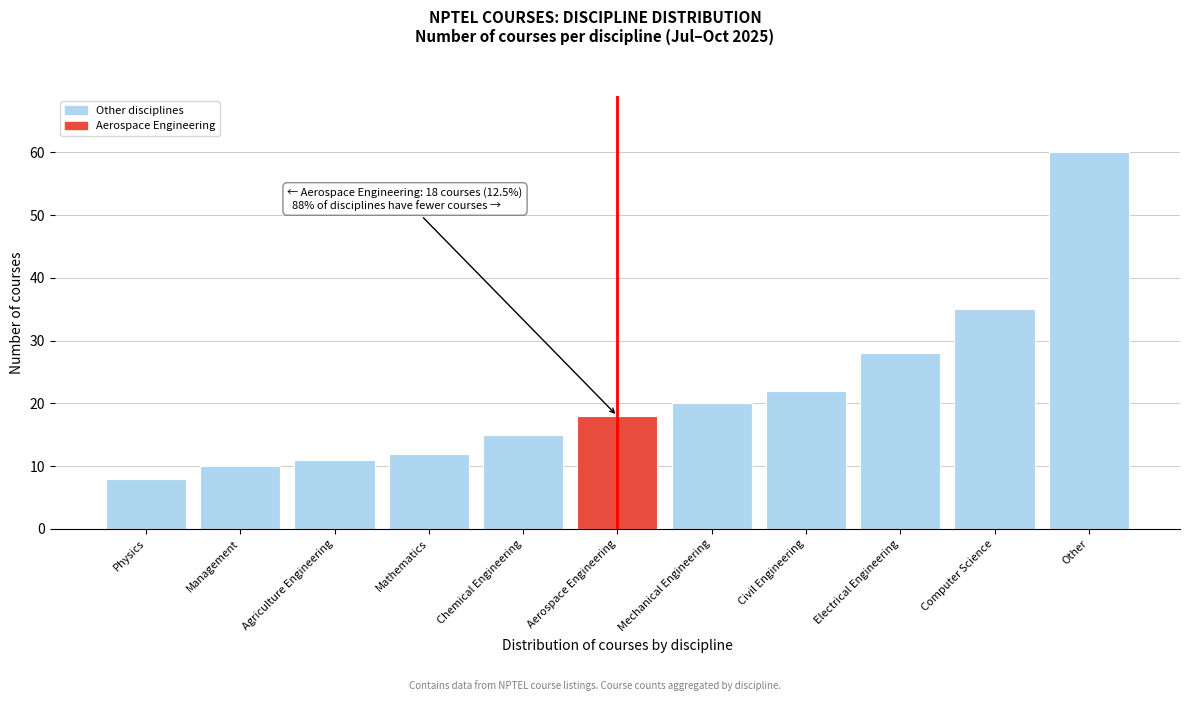

Reading left to right, transcribe all the data shown in this chart.

8	10	11	12	15	18	20	22	28	35	60